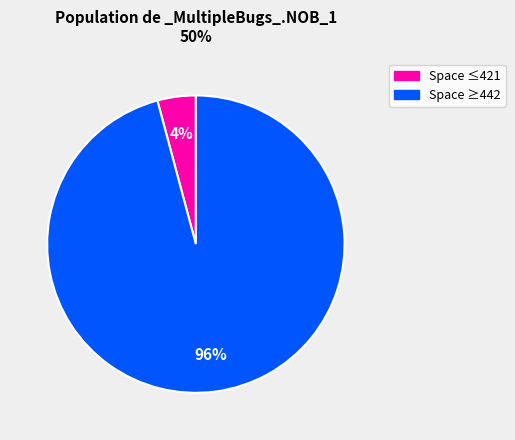

To the nearest percent, what is the difference between the largest and smallest slice percentages?

92%